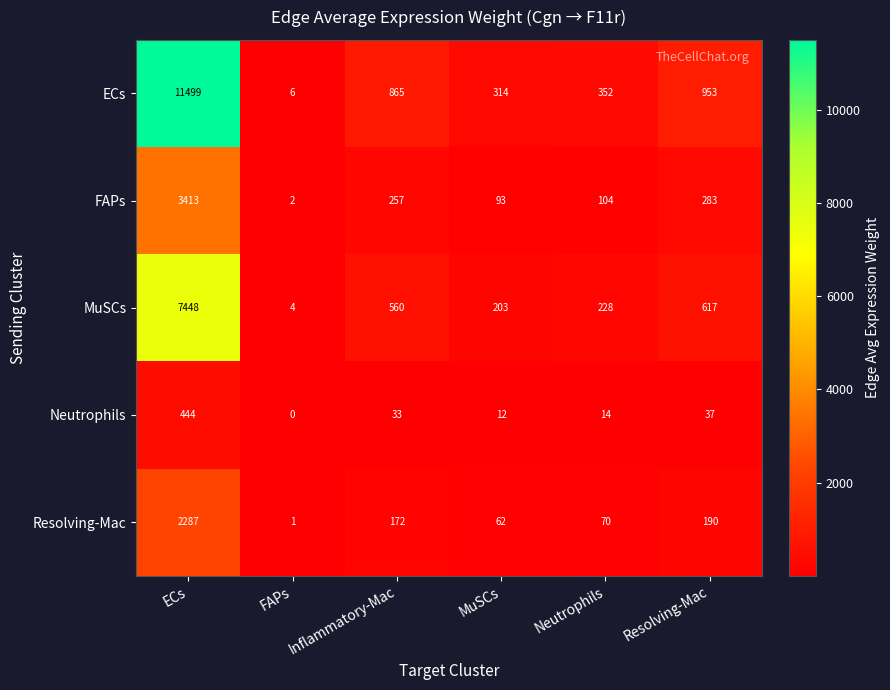

How many distinct data groups are displayed?

5